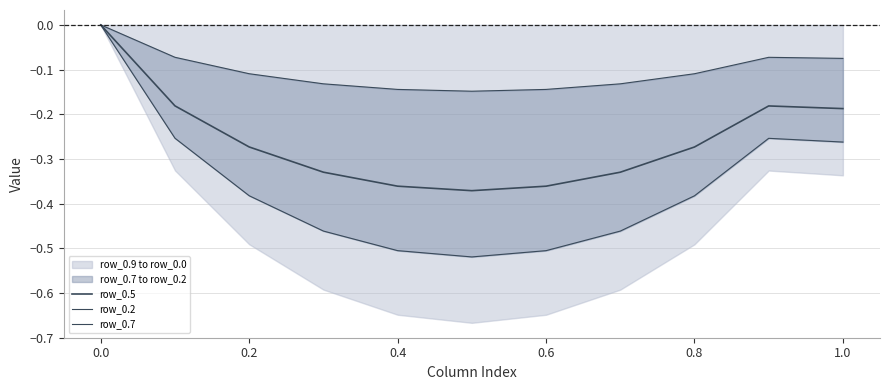

List the series in order of their overall mean, highest first.

row_0.2, row_0.5, row_0.7